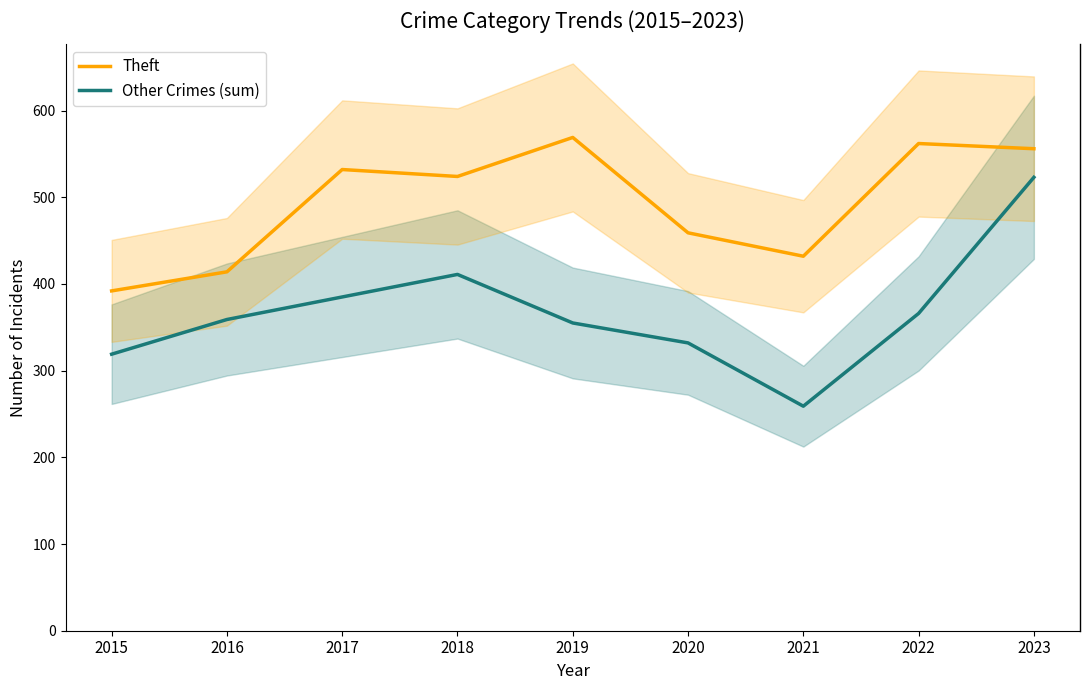

Between 2022 and 2021, which is larger?

2022